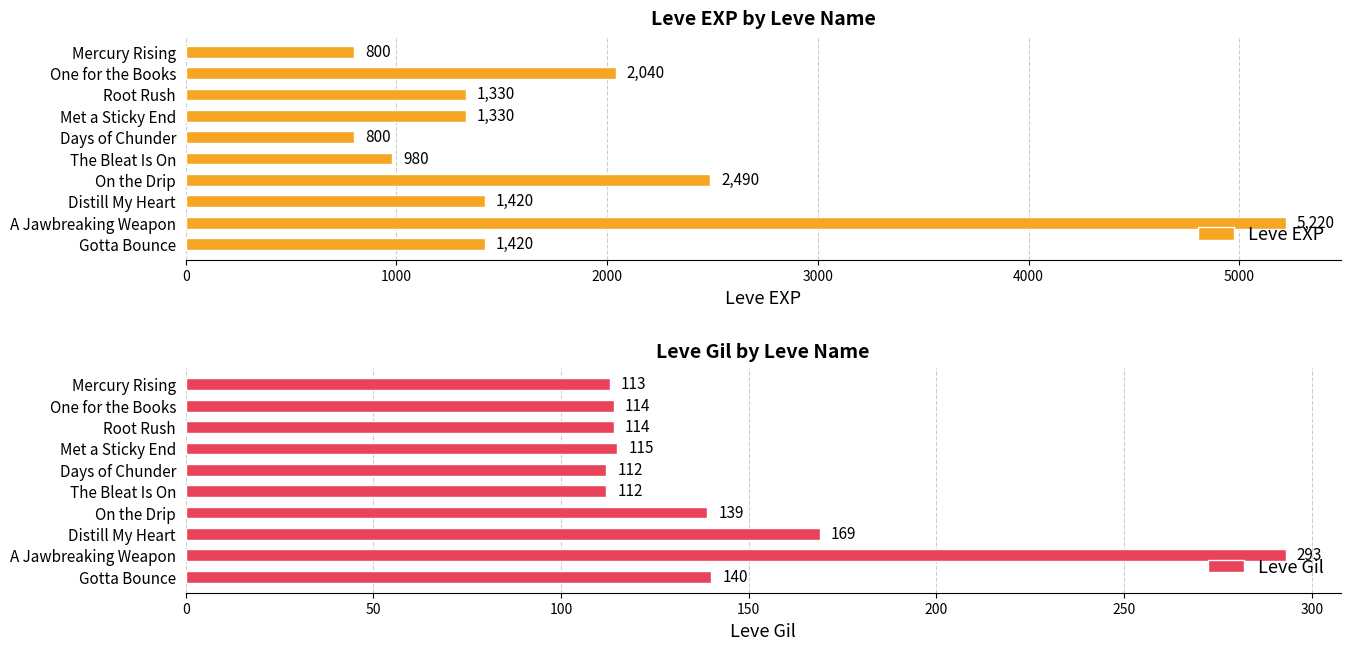

Read the Leve EXP value at Days of Chunder.

800